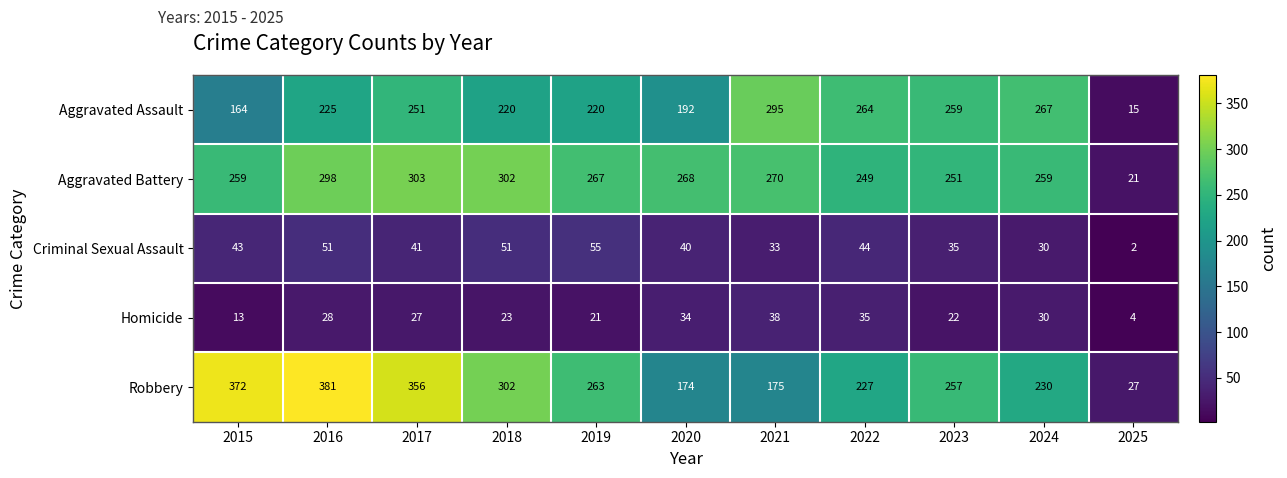

What is the difference between the highest and lowest values at 2017?

329